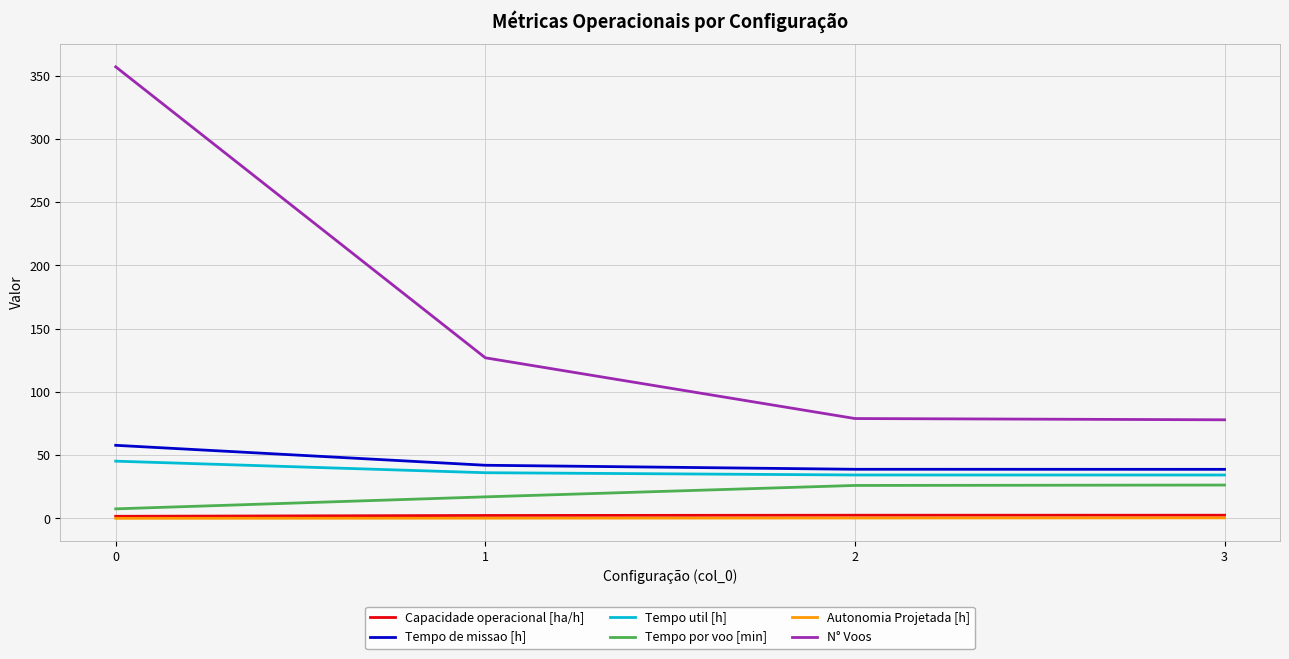

What are all the series names shown in the legend?

Capacidade operacional [ha/h], Tempo de missao [h], Tempo util [h], Tempo por voo [min], Autonomia Projetada [h], N° Voos